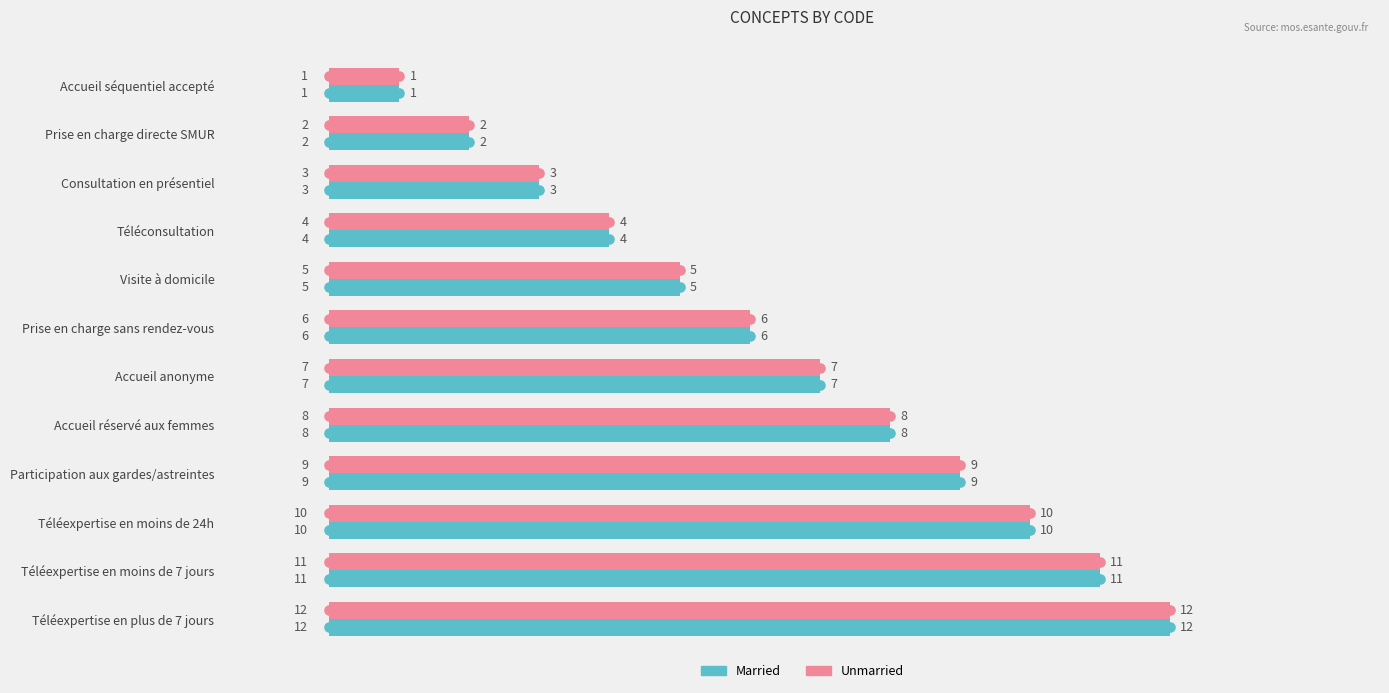

Where is Married nearest to the value 6?

Prise en charge sans rendez-vous